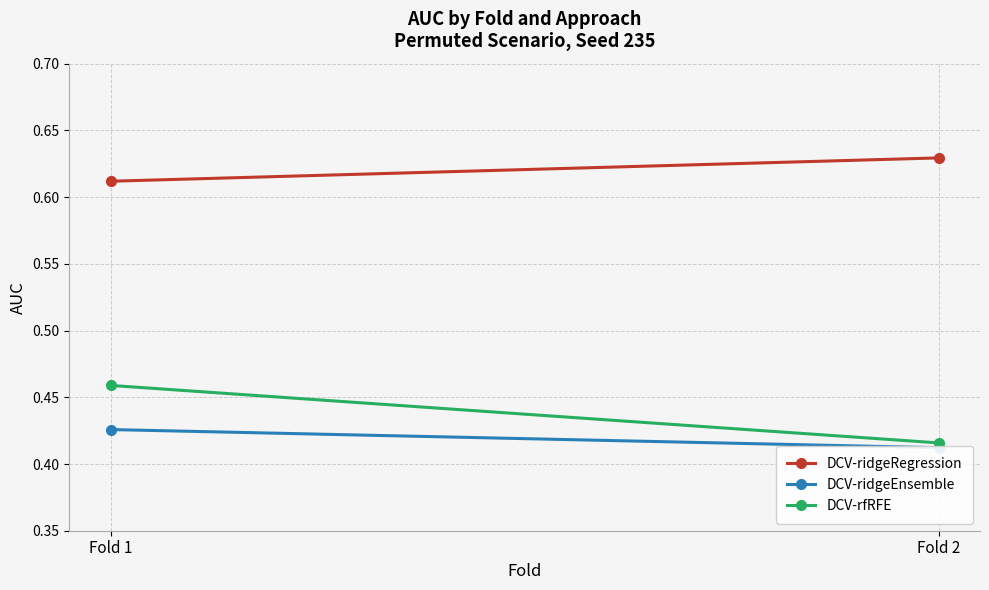

What are all the series names shown in the legend?

DCV-ridgeRegression, DCV-ridgeEnsemble, DCV-rfRFE